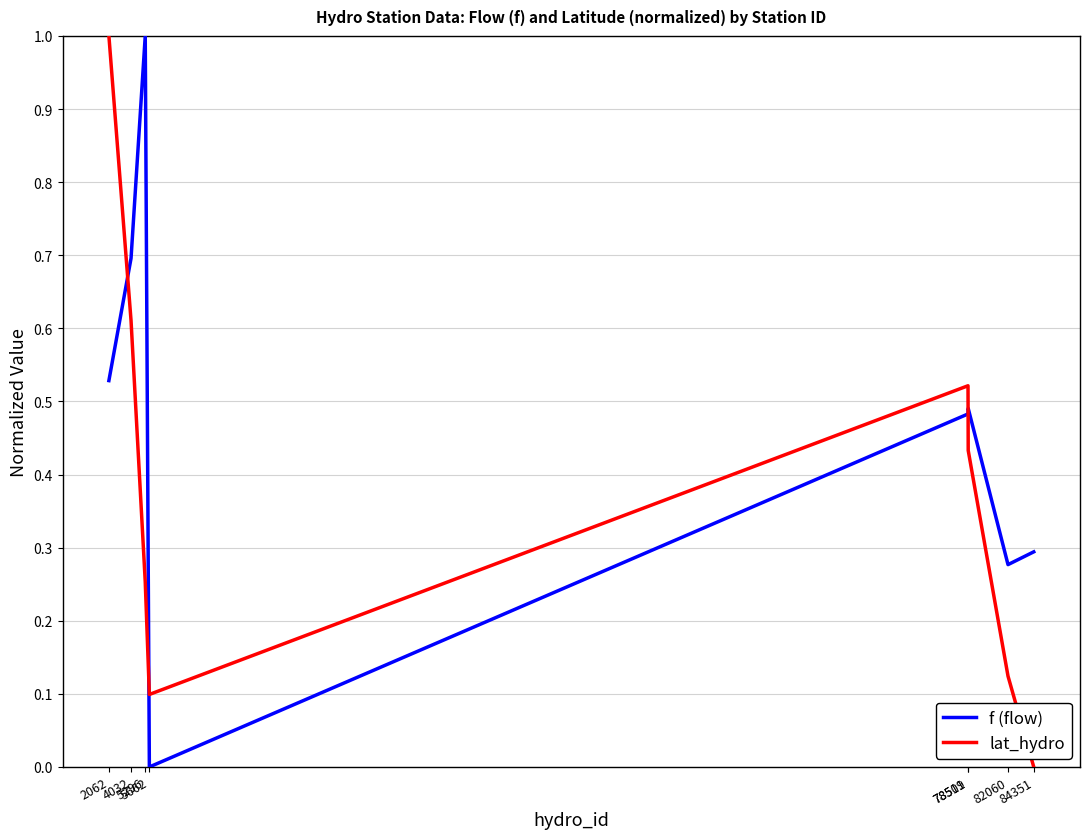

Rank the series by their average value, from highest to lowest.

f (flow), lat_hydro